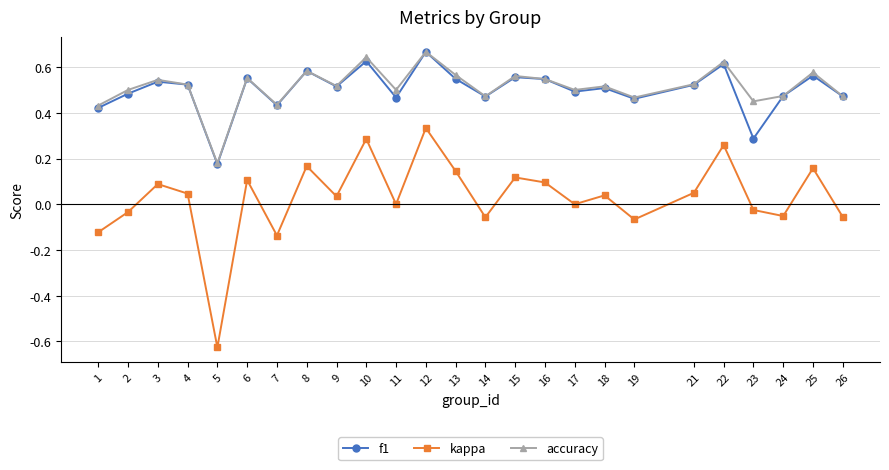

Count the accuracy values in the range 0 to 1.

25